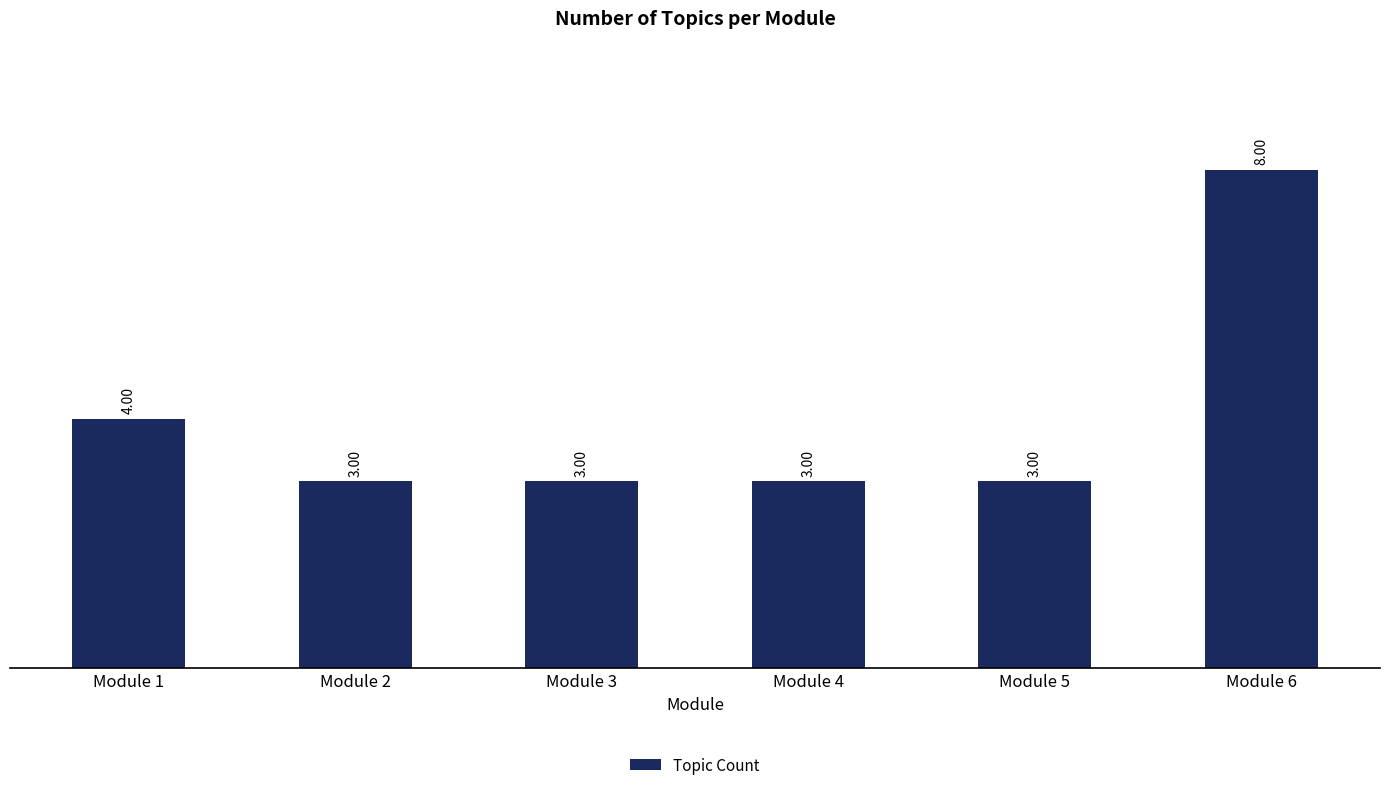

What is the sum of the values at Module 2 and Module 6?

11